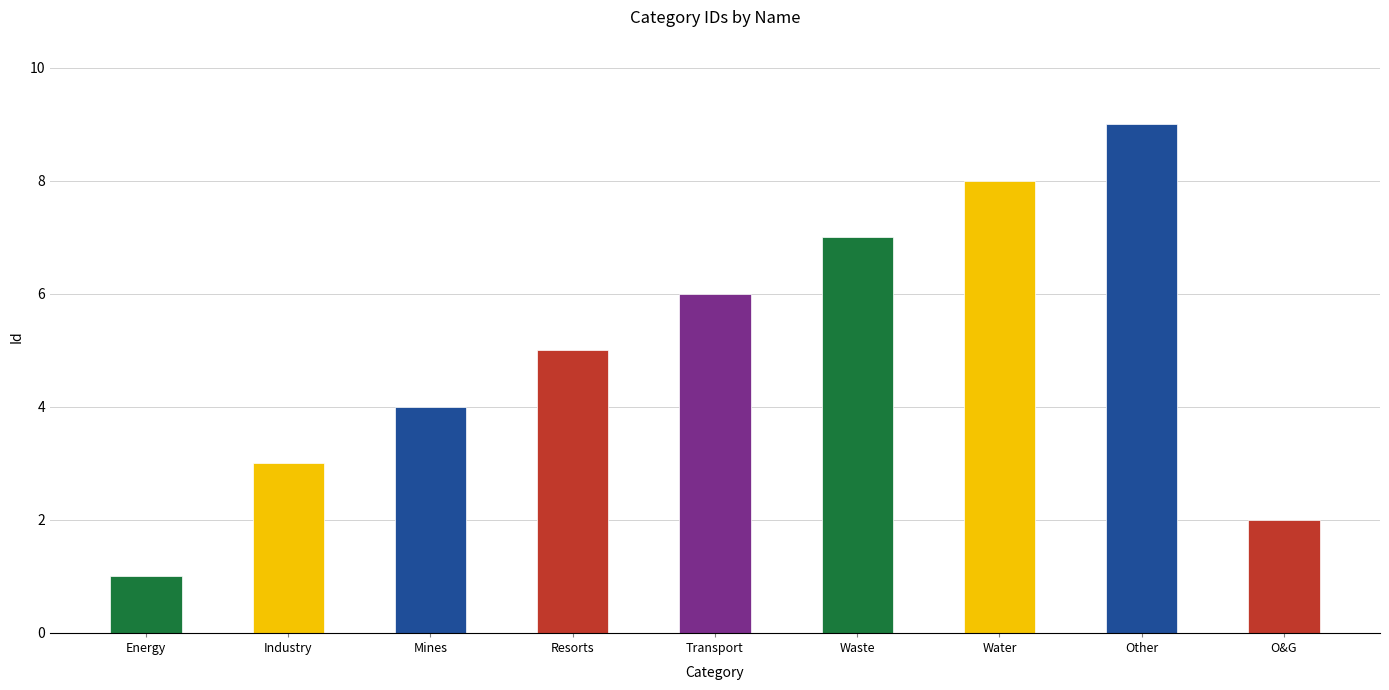

The value at Waste is 11. True or false?

False